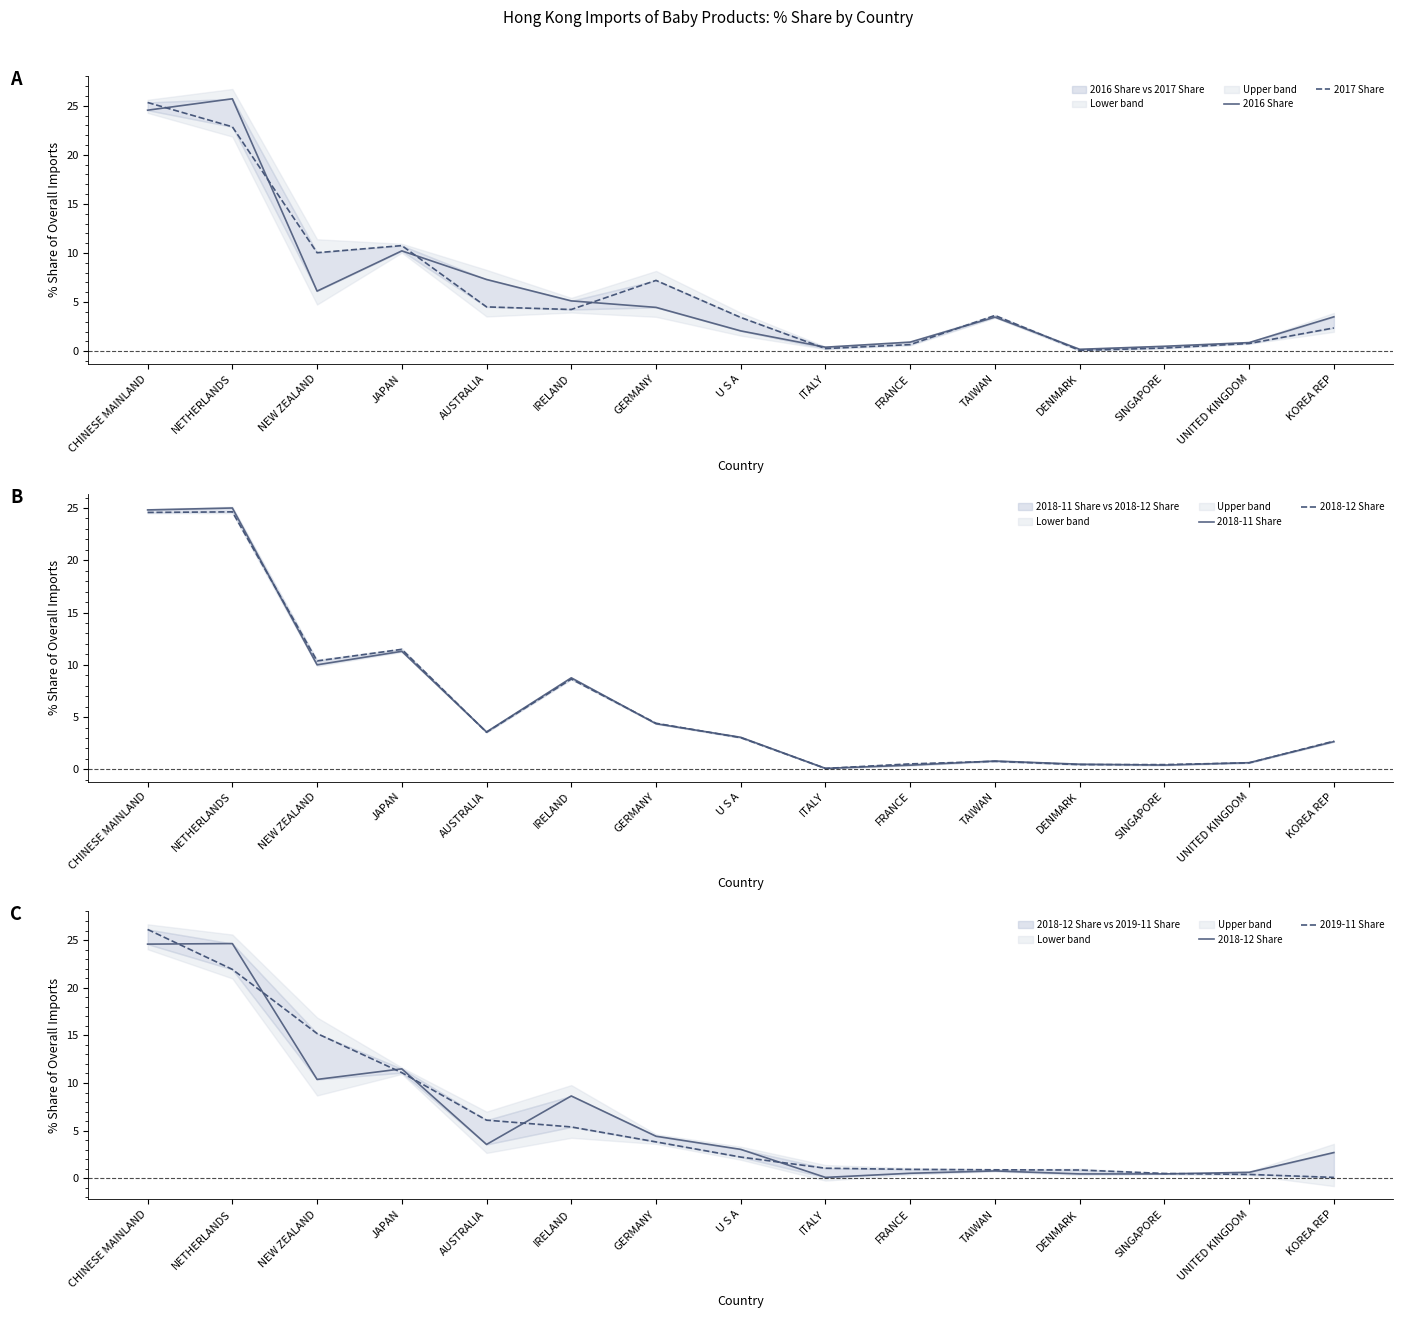

Reading left to right, extract all data points from this chart.

2016 Share: CHINESE MAINLAND=24.5	NETHERLANDS=25.7	NEW ZEALAND=6.1	JAPAN=10.2	AUSTRALIA=7.3	IRELAND=5.1	GERMANY=4.5	U S A=2.1	ITALY=0.4	FRANCE=0.9	TAIWAN=3.5	DENMARK=0.2	SINGAPORE=0.5	UNITED KINGDOM=0.9	KOREA REP=3.5
2017 Share: CHINESE MAINLAND=25.3	NETHERLANDS=22.9	NEW ZEALAND=10.0	JAPAN=10.8	AUSTRALIA=4.5	IRELAND=4.2	GERMANY=7.2	U S A=3.4	ITALY=0.3	FRANCE=0.7	TAIWAN=3.6	DENMARK=0.1	SINGAPORE=0.3	UNITED KINGDOM=0.8	KOREA REP=2.4
2018-11 Share: CHINESE MAINLAND=24.8	NETHERLANDS=25.0	NEW ZEALAND=10.0	JAPAN=11.3	AUSTRALIA=3.6	IRELAND=8.8	GERMANY=4.4	U S A=3.1	ITALY=0.1	FRANCE=0.4	TAIWAN=0.8	DENMARK=0.5	SINGAPORE=0.4	UNITED KINGDOM=0.6	KOREA REP=2.7
2018-12 Share: CHINESE MAINLAND=24.6	NETHERLANDS=24.6	NEW ZEALAND=10.4	JAPAN=11.5	AUSTRALIA=3.5	IRELAND=8.6	GERMANY=4.4	U S A=3.0	ITALY=0.1	FRANCE=0.5	TAIWAN=0.8	DENMARK=0.5	SINGAPORE=0.5	UNITED KINGDOM=0.6	KOREA REP=2.7
2019-11 Share: CHINESE MAINLAND=26.1	NETHERLANDS=21.9	NEW ZEALAND=15.2	JAPAN=11.1	AUSTRALIA=6.1	IRELAND=5.4	GERMANY=3.8	U S A=2.2	ITALY=1.1	FRANCE=0.9	TAIWAN=0.9	DENMARK=0.9	SINGAPORE=0.5	UNITED KINGDOM=0.4	KOREA REP=0.1